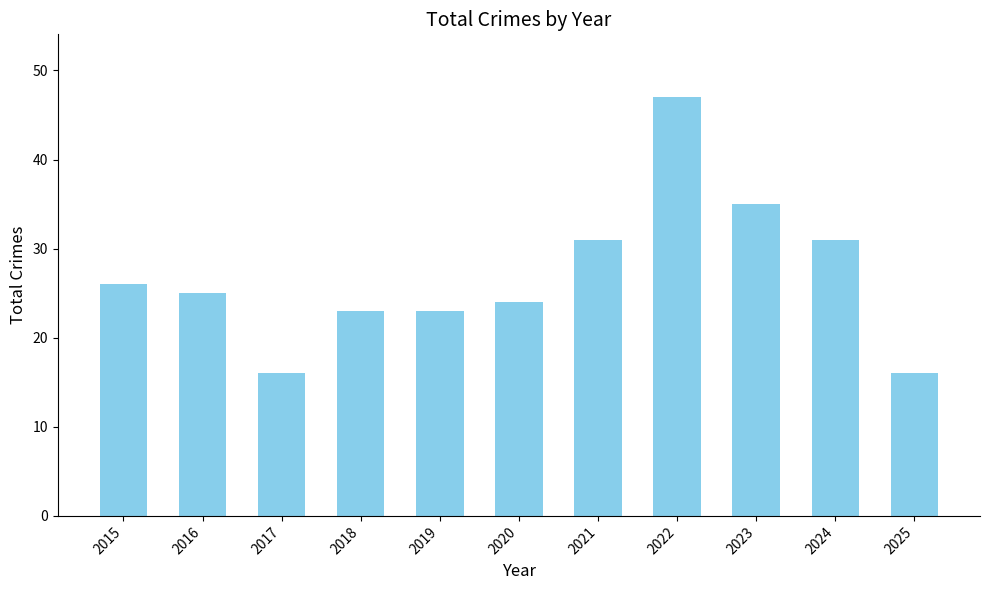

Which has a higher value, 2023 or 2015?

2023